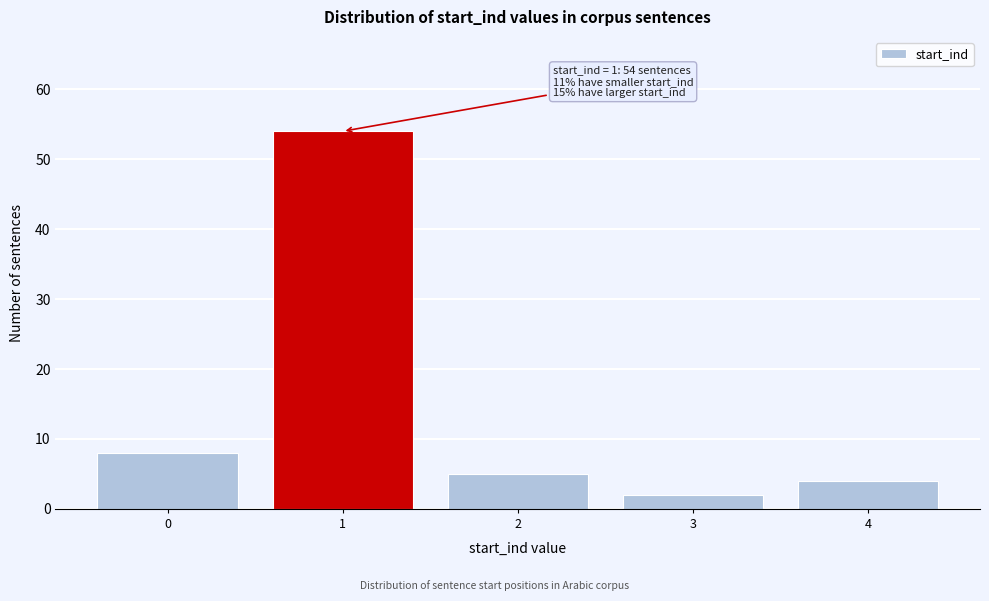

Reading left to right, what are all the values shown in this chart?

8	54	5	2	4